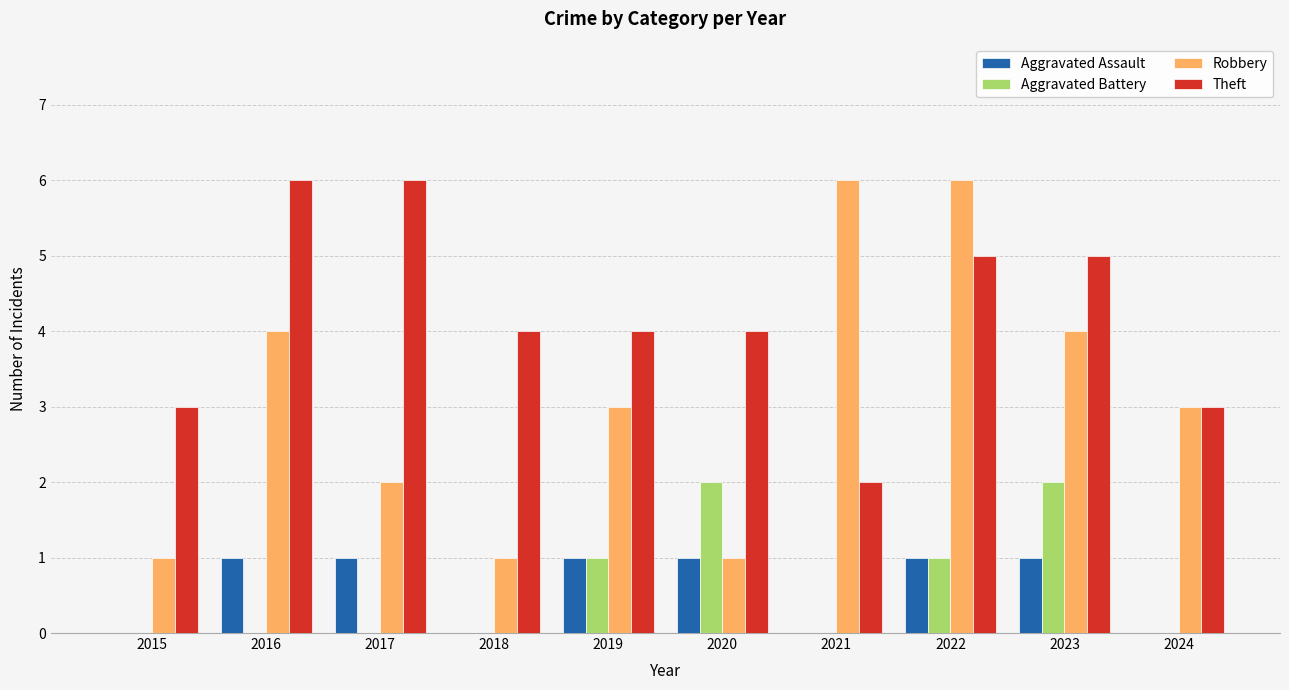

What are all the series names shown in the legend?

Aggravated Assault, Aggravated Battery, Robbery, Theft